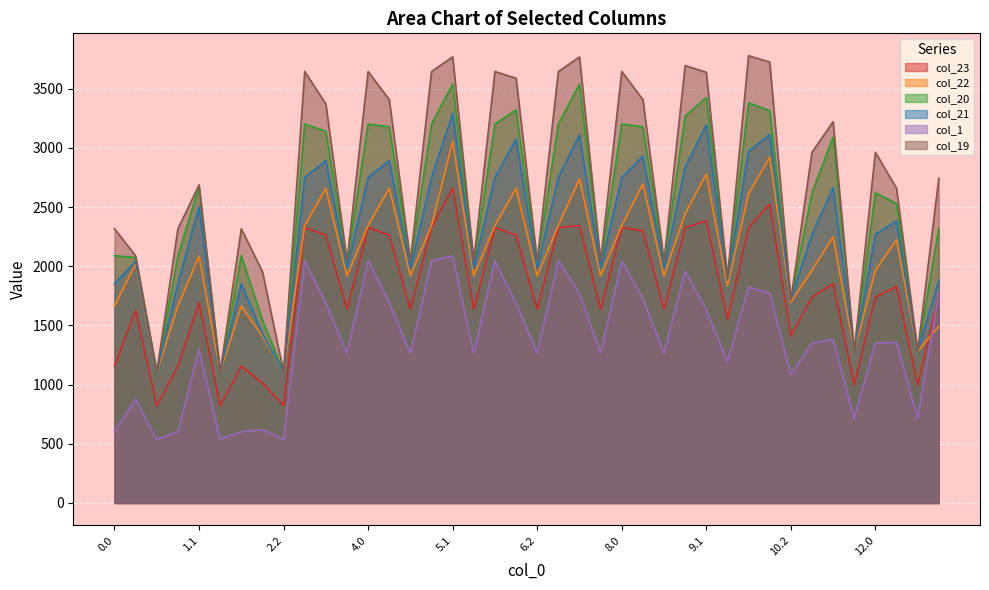

Is the value of col_23 at 7.1 greater than the value of col_1 at 5.1?

Yes